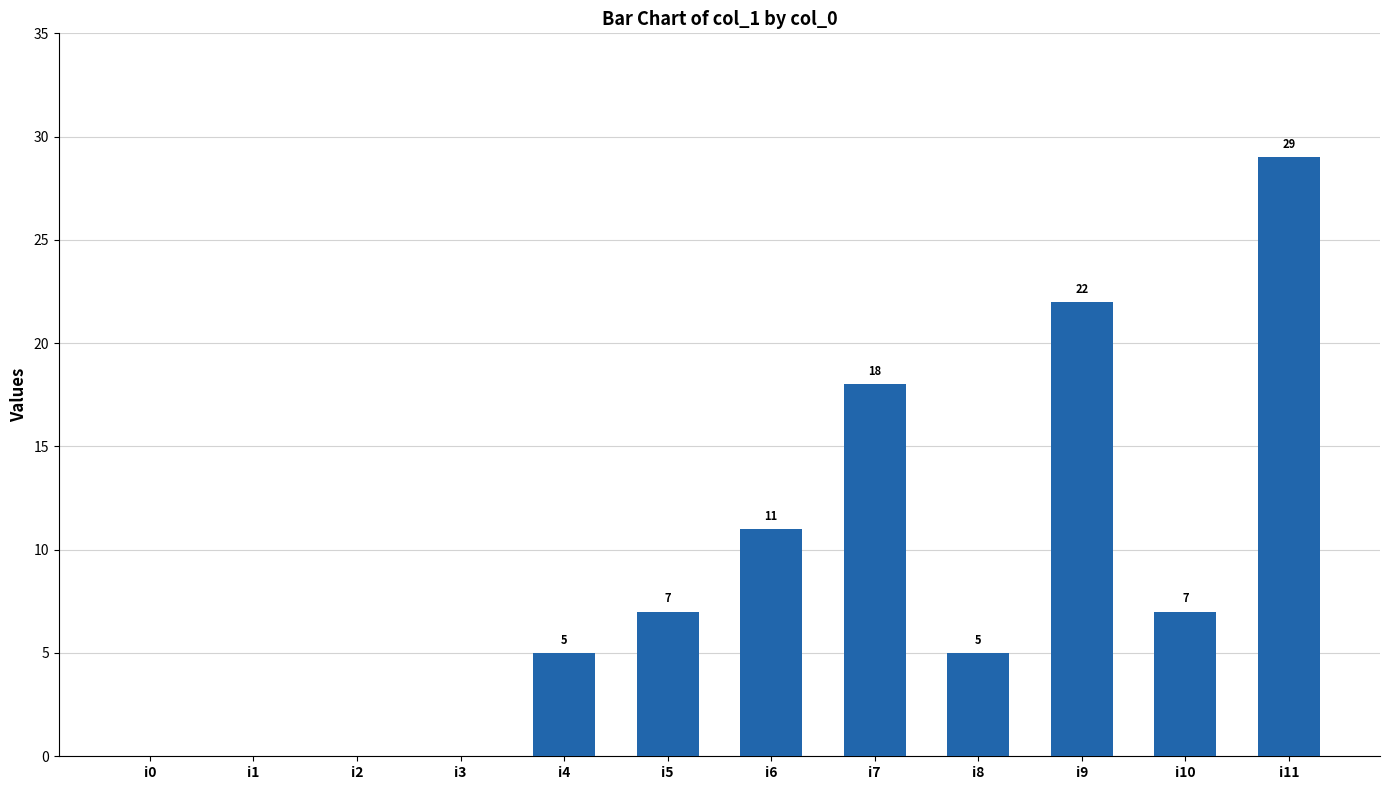

Are the bars horizontal?

No